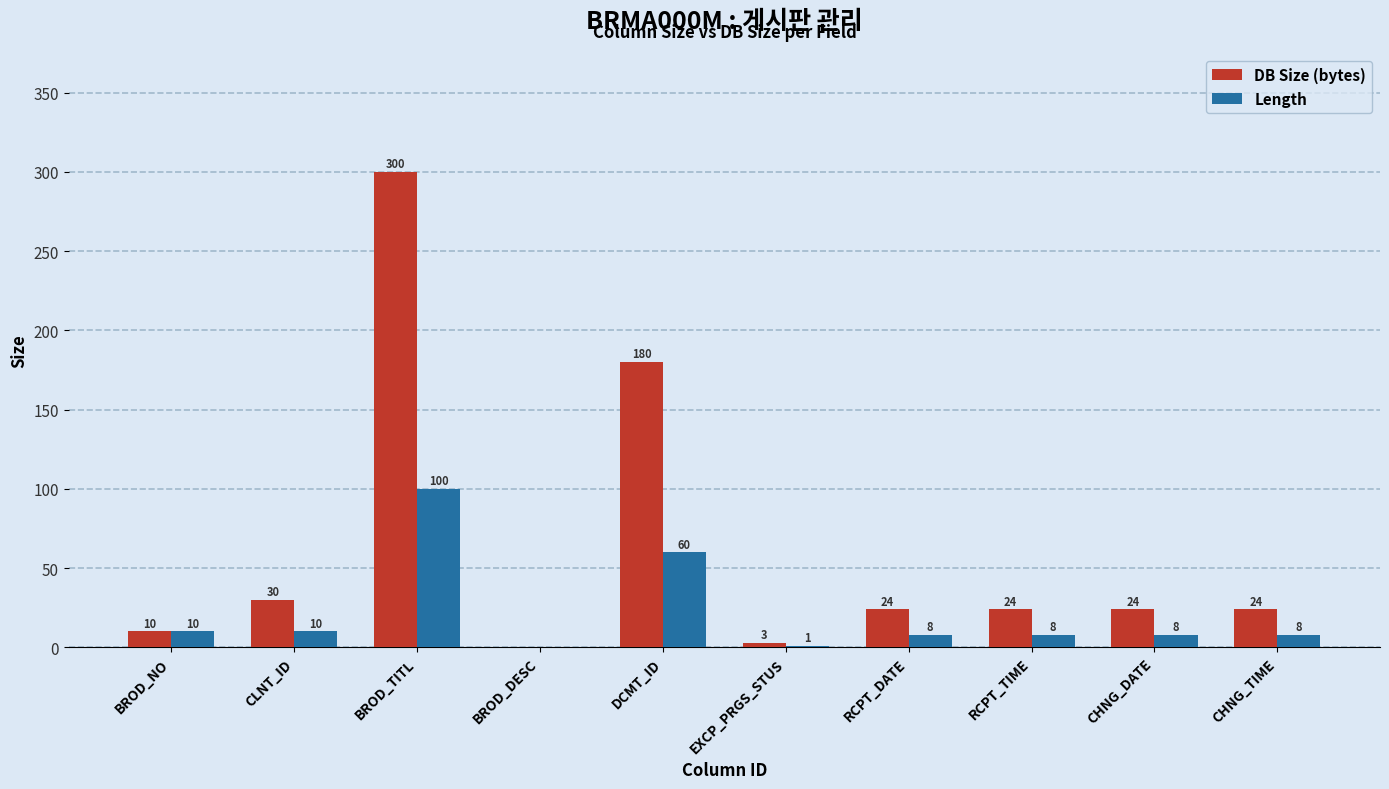

What is the highest value of the DB Size (bytes) series?

300